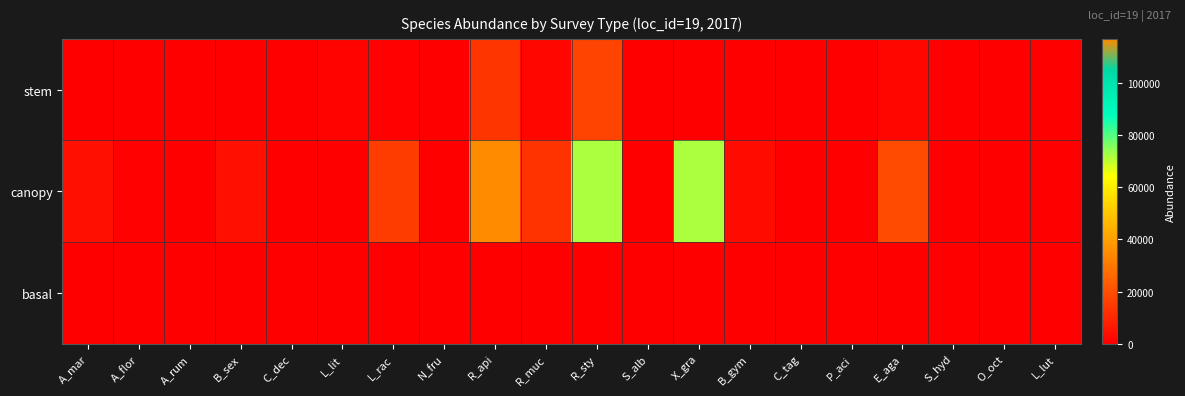

Reading left to right, transcribe all the data shown in this chart.

stem: A_mar=400	A_flor=150	A_rum=0	B_sex=150	C_dec=50	L_lit=1100	L_rac=700	N_fru=0	R_api=13350	R_muc=1850	R_sty=17200	S_alb=0	X_gra=50	B_gym=100	C_tag=0	P_aci=150	E_aga=1900	S_hyd=0	O_oct=0	L_lut=0
canopy: A_mar=4154	A_flor=611	A_rum=0	B_sex=4241	C_dec=353	L_lit=0	L_rac=15232	N_fru=0	R_api=116822	R_muc=13165	R_sty=71784	S_alb=0	X_gra=71784	B_gym=2827	C_tag=0	P_aci=93	E_aga=18875	S_hyd=0	O_oct=0	L_lut=0
basal: A_mar=4	A_flor=1	A_rum=0	B_sex=0	C_dec=0	L_lit=16	L_rac=2	N_fru=0	R_api=96	R_muc=6	R_sty=25	S_alb=0	X_gra=0	B_gym=2	C_tag=0	P_aci=0	E_aga=30	S_hyd=0	O_oct=0	L_lut=0